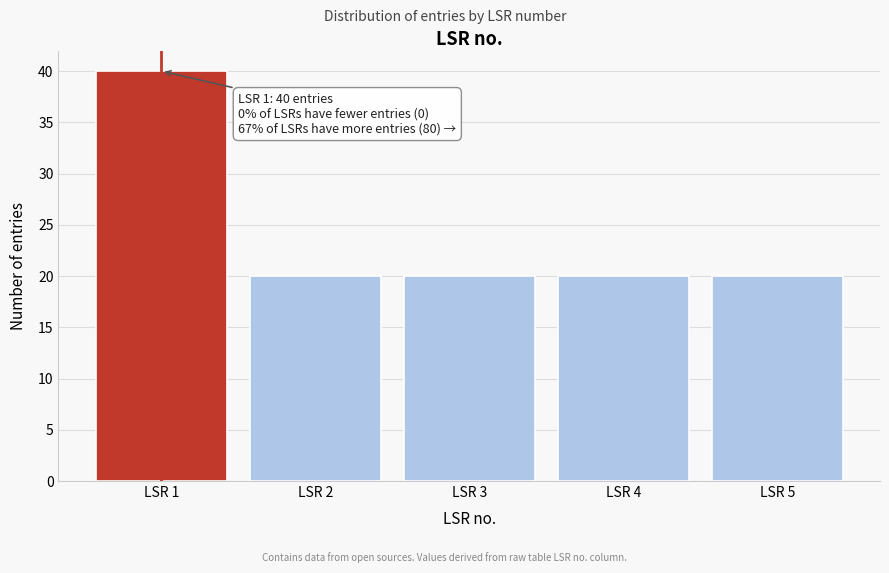

Reading right to left, list all the values displayed in this chart.

20	20	20	20	40